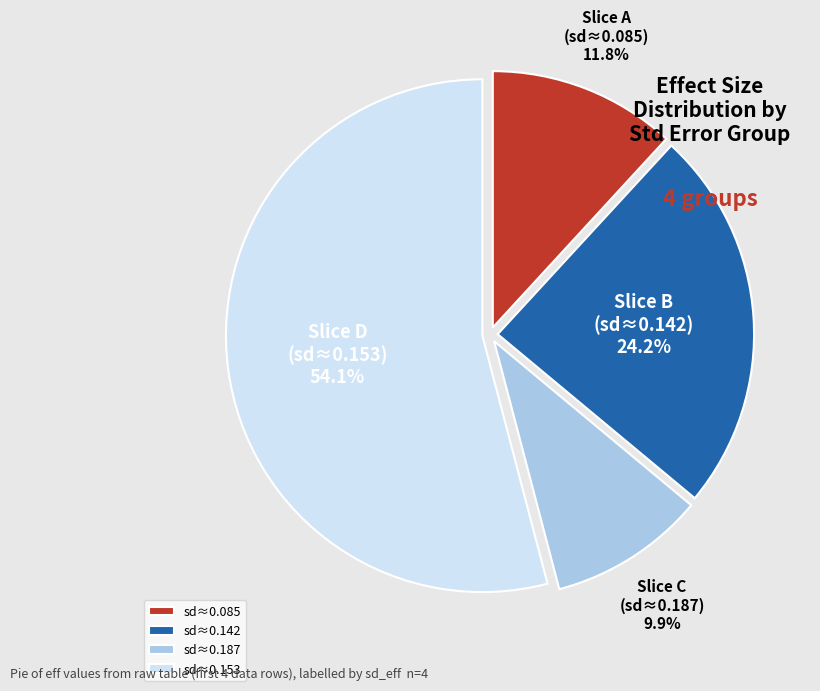

What is the largest slice in the pie chart?

sd≈0.153